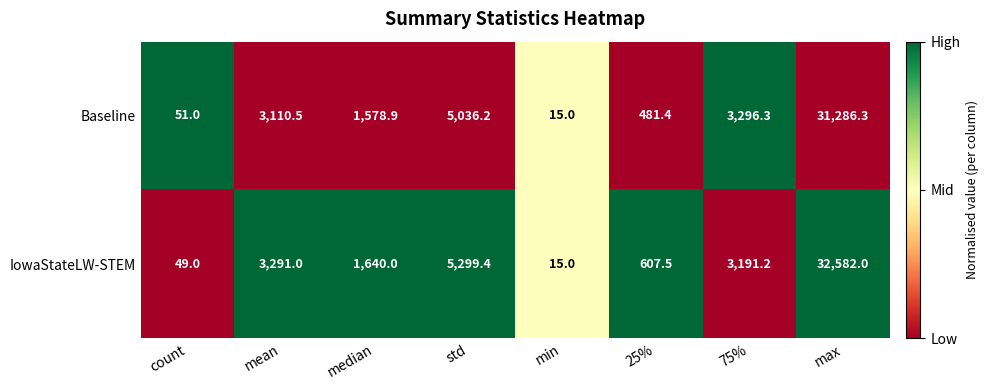

Rank the series at count from lowest to highest value.

IowaStateLW-STEM, Baseline